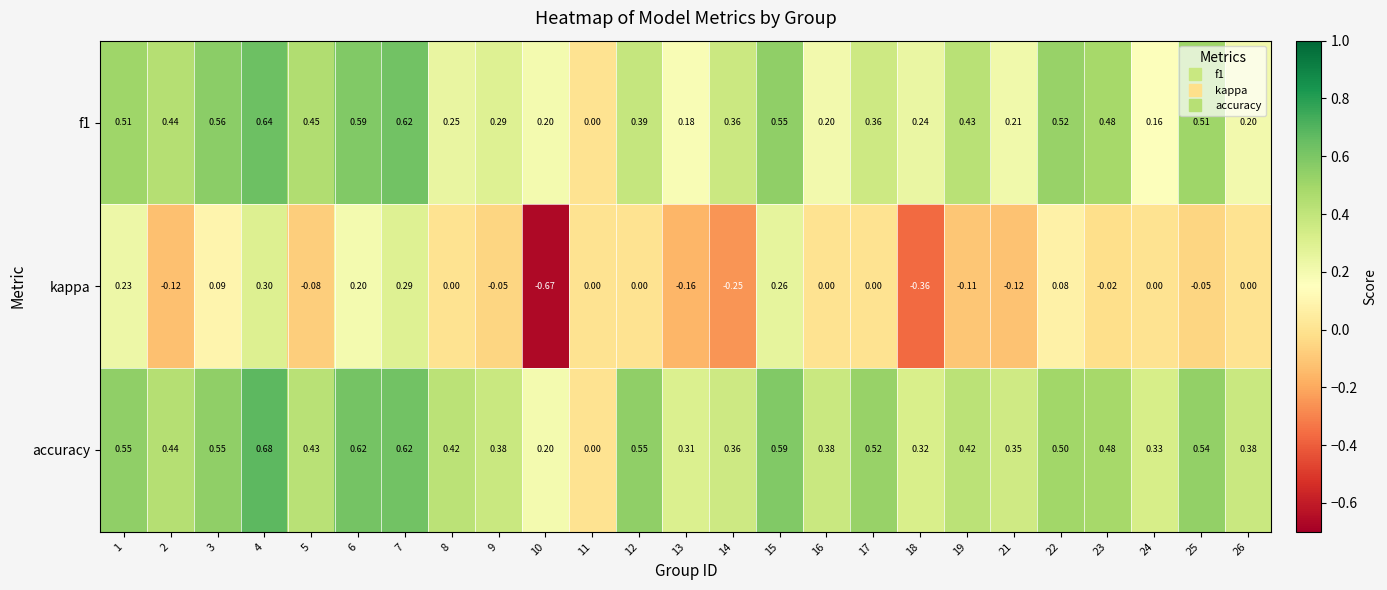

How many data points does each series have?

25